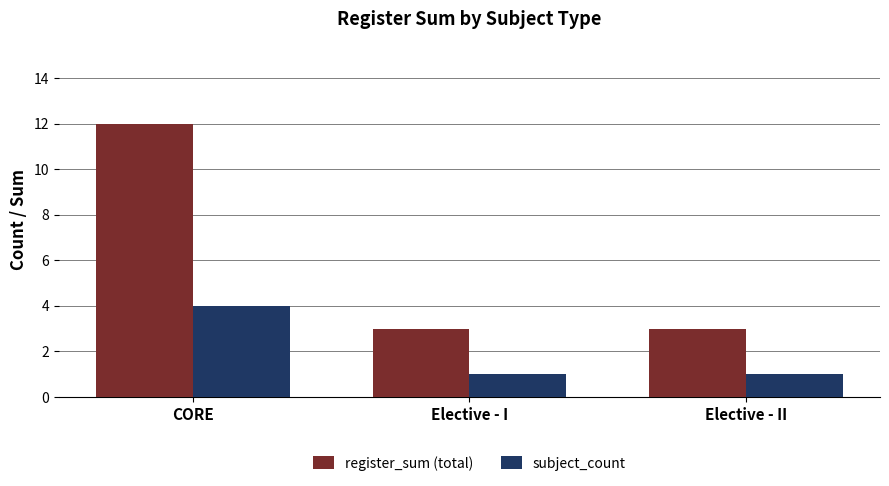

Reading left to right, transcribe all the data shown in this chart.

register_sum (total): 12	3	3
subject_count: 4	1	1